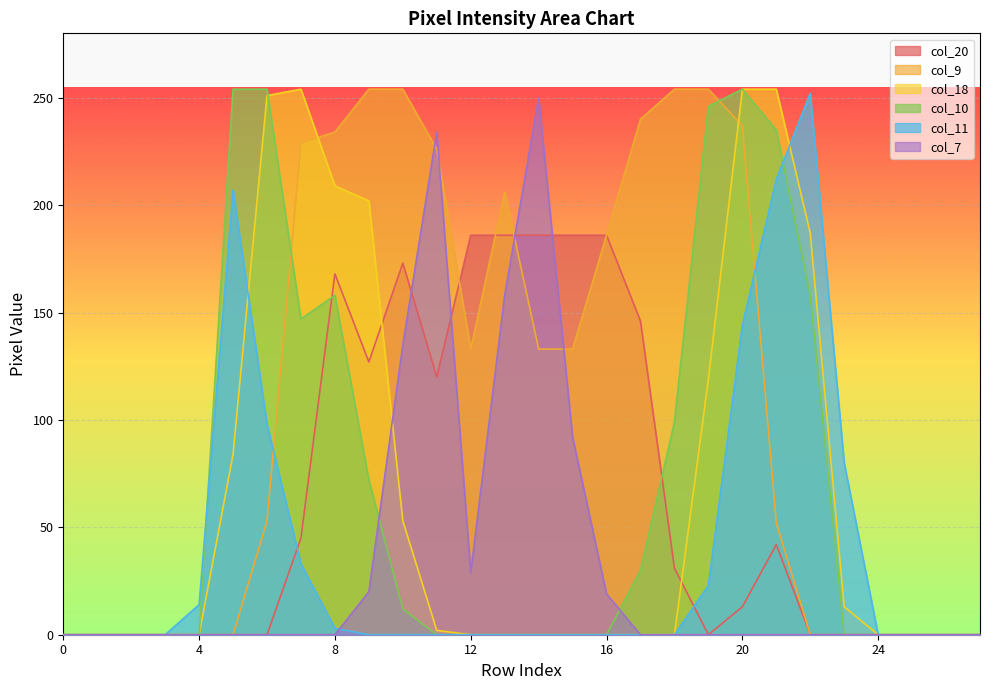

Between 9 and 18, which series saw the biggest shift?

col_18